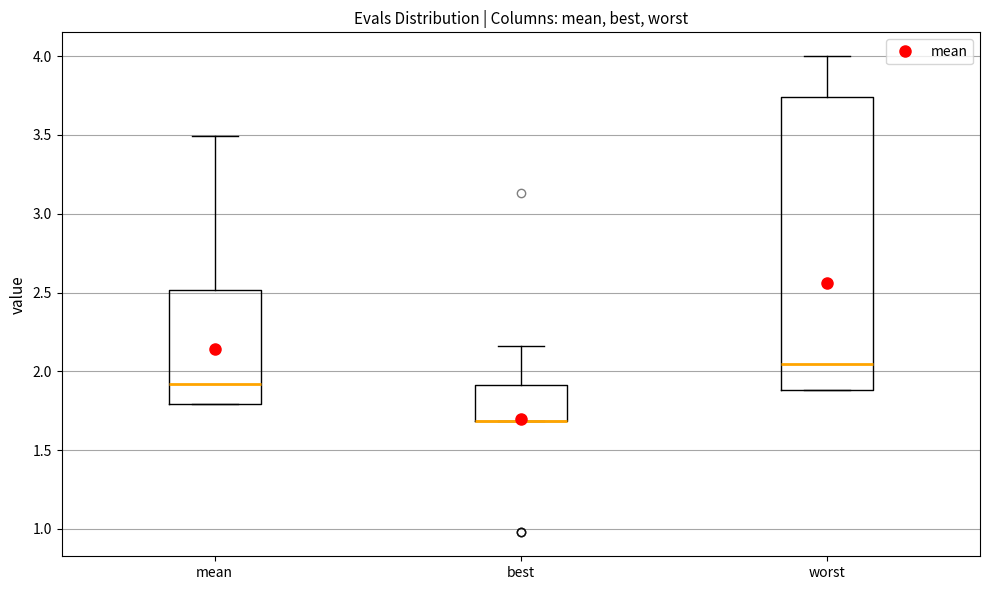

Which box is the tallest, from its lower edge to its upper edge?

worst